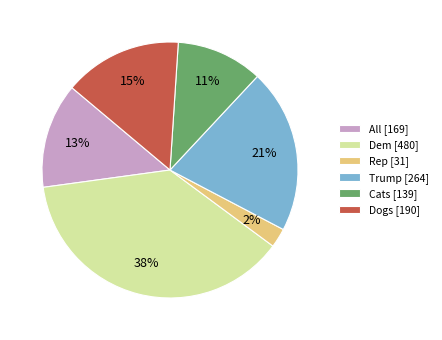

Does Dem represent more than half of the total?

No